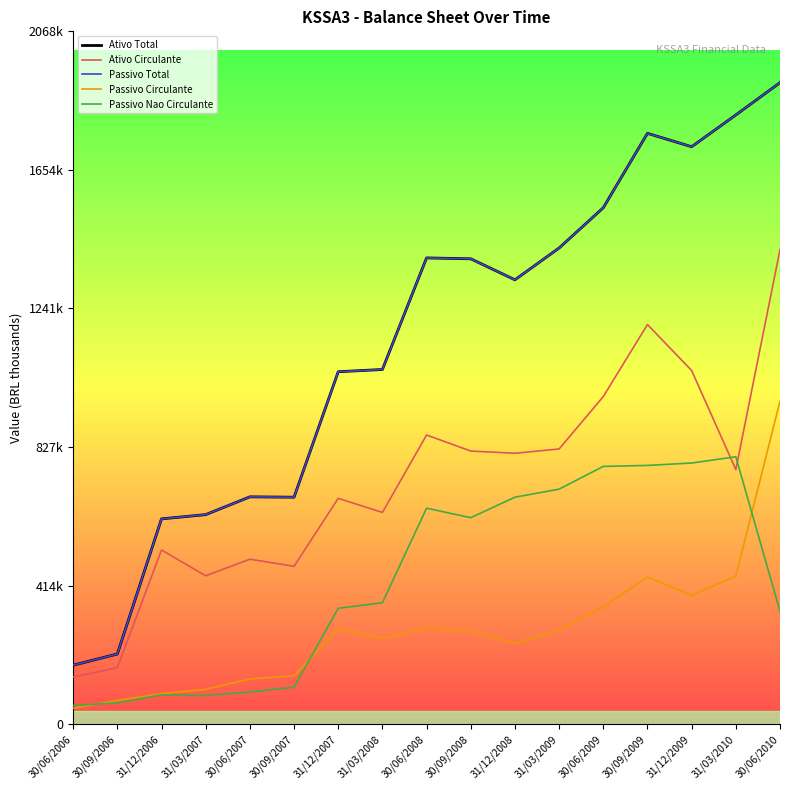

True or false: Passivo Nao Circulante and Ativo Total cross at least once.

False